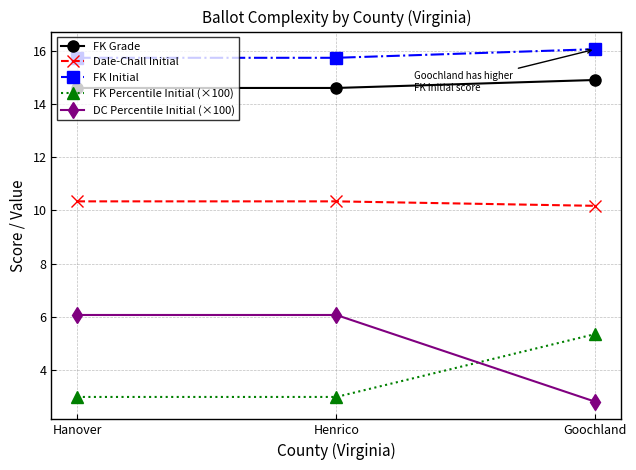

What are all the series names shown in the legend?

FK Grade, Dale-Chall Initial, FK Initial, FK Percentile Initial (×100), DC Percentile Initial (×100)